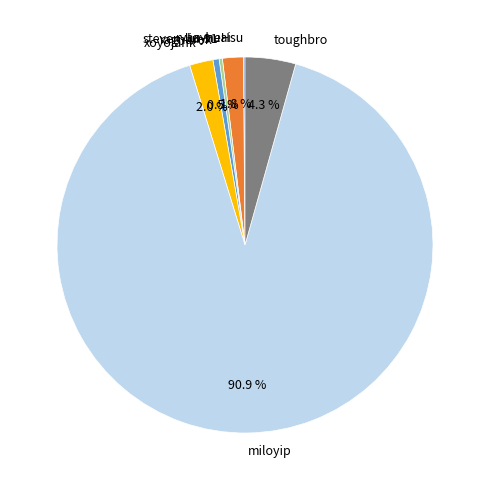

To the nearest percent, what percentage of the pie is ryan-huai?

2%